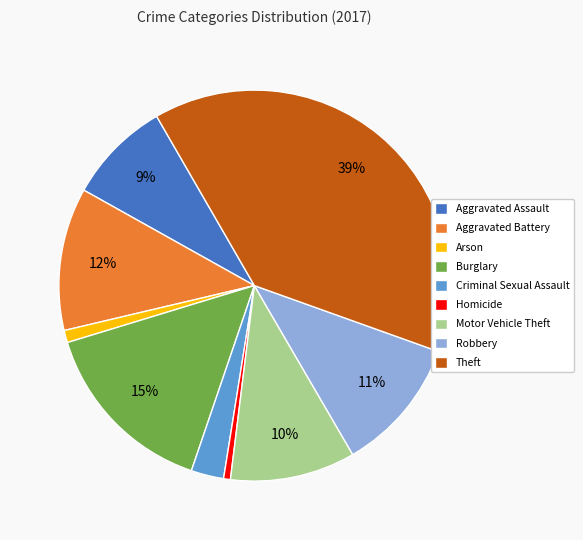

The Arson slice represents 1% of the pie. True or false?

True